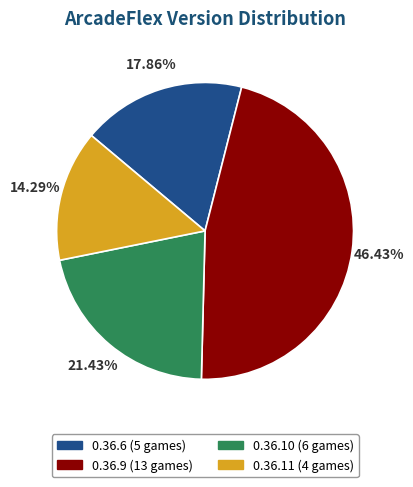

To the nearest percent, what is the difference between the largest and smallest slice percentages?

32%